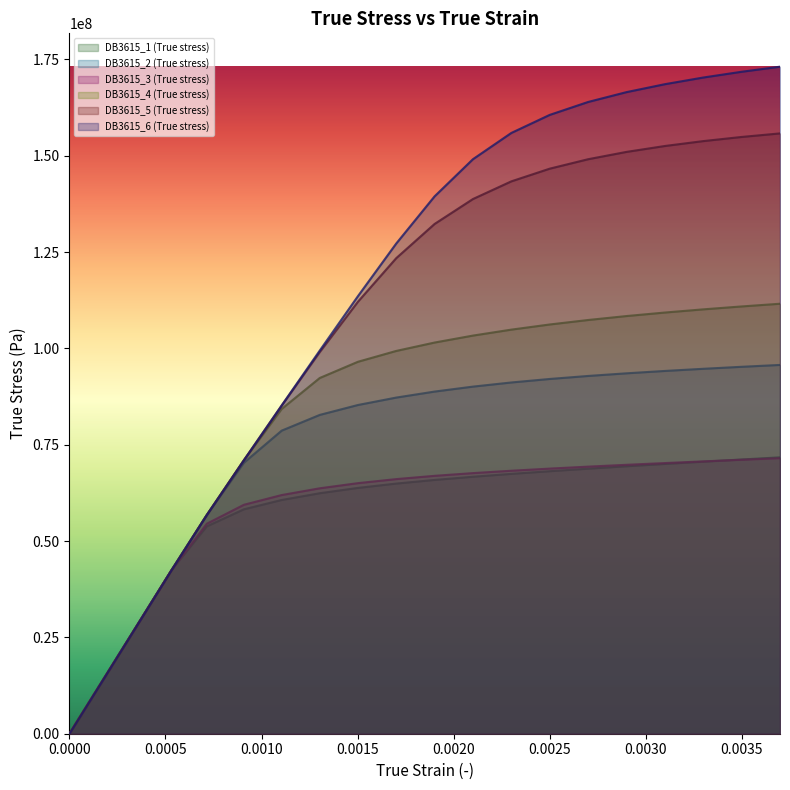

Which series has the widest spread of values?

DB3615_6 (True stress)